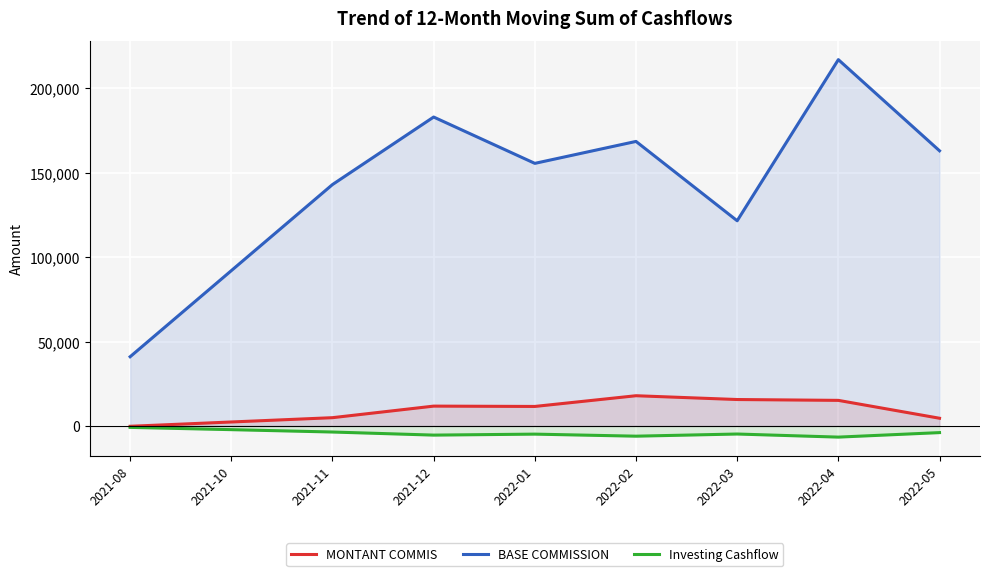

What is the approximate value of Investing Cashflow at 2022-04?

-6612.8